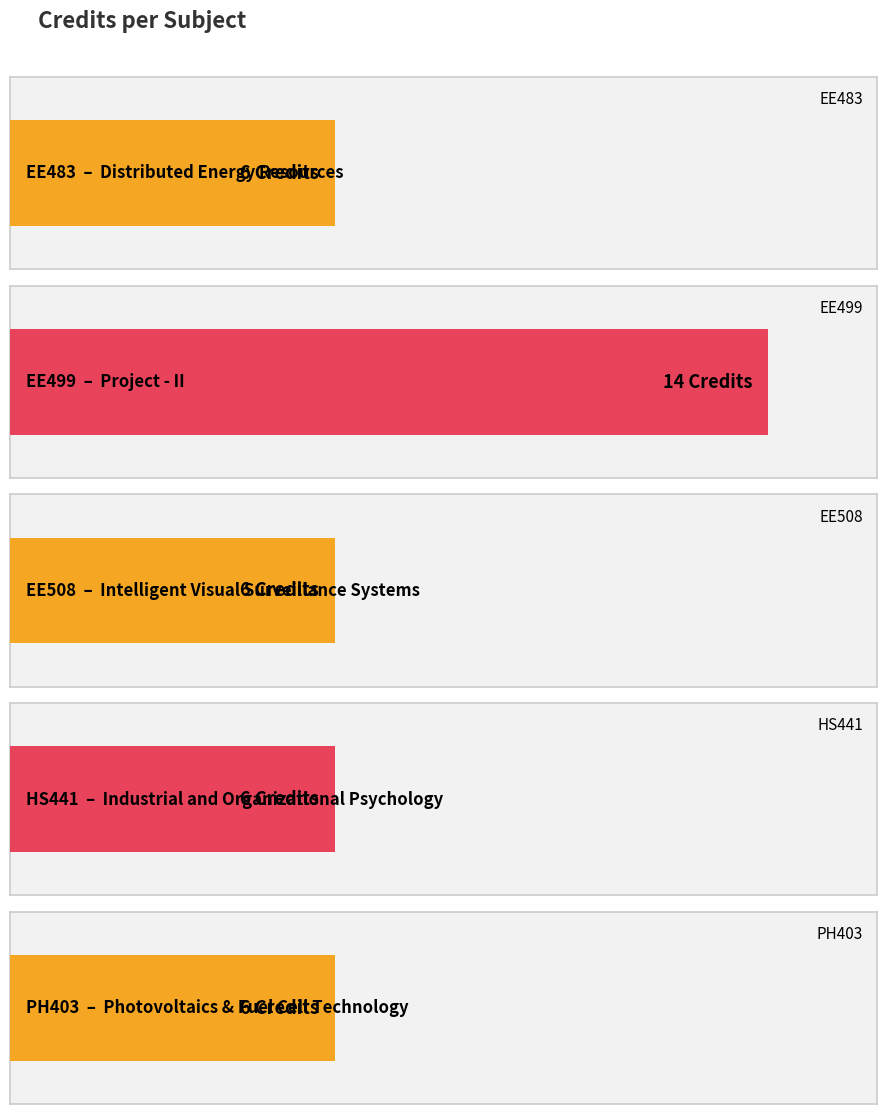

Reading left to right, extract all data points from this chart.

6	14	6	6	6